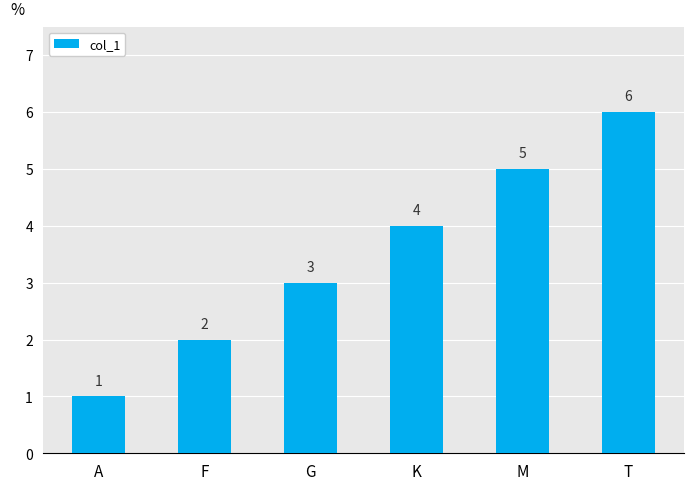

List the labels in order of value, smallest first.

A, F, G, K, M, T